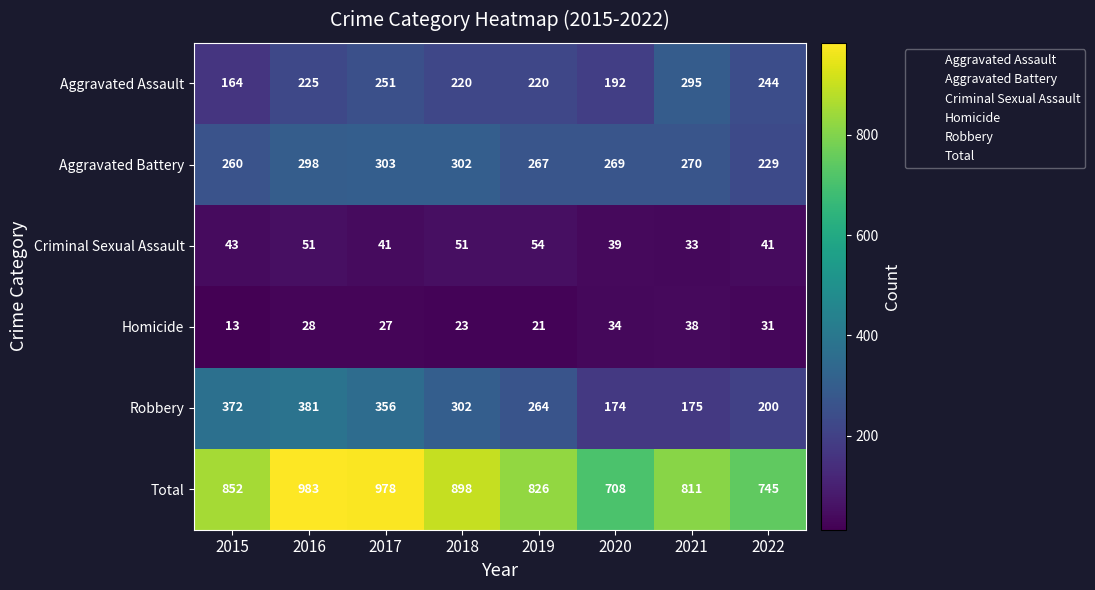

What is the difference between the maximum and minimum values in the Total series?

275